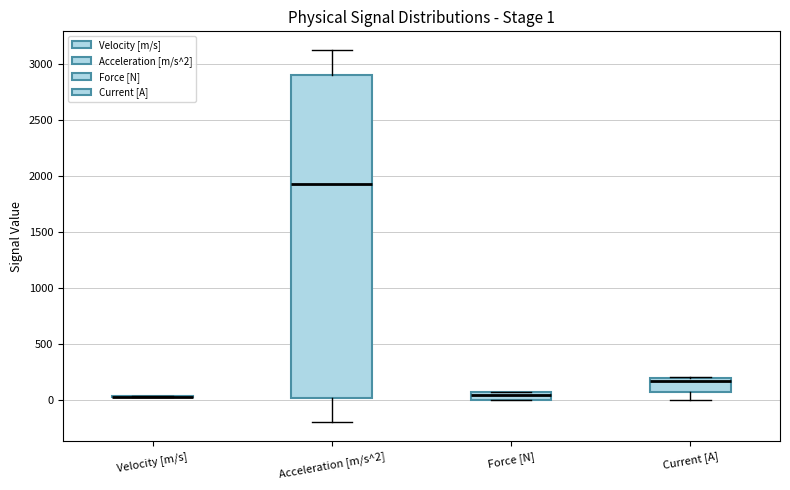

Comparing the boxes themselves (not the whiskers), which one is the tallest?

Acceleration [m/s^2]